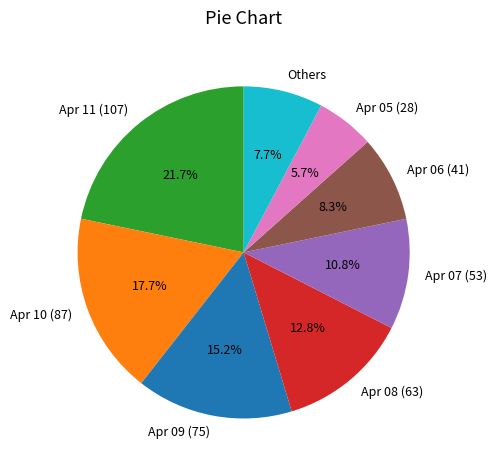

Approximately how many times larger is the value at Apr 06 (41) compared to Others?

1.1